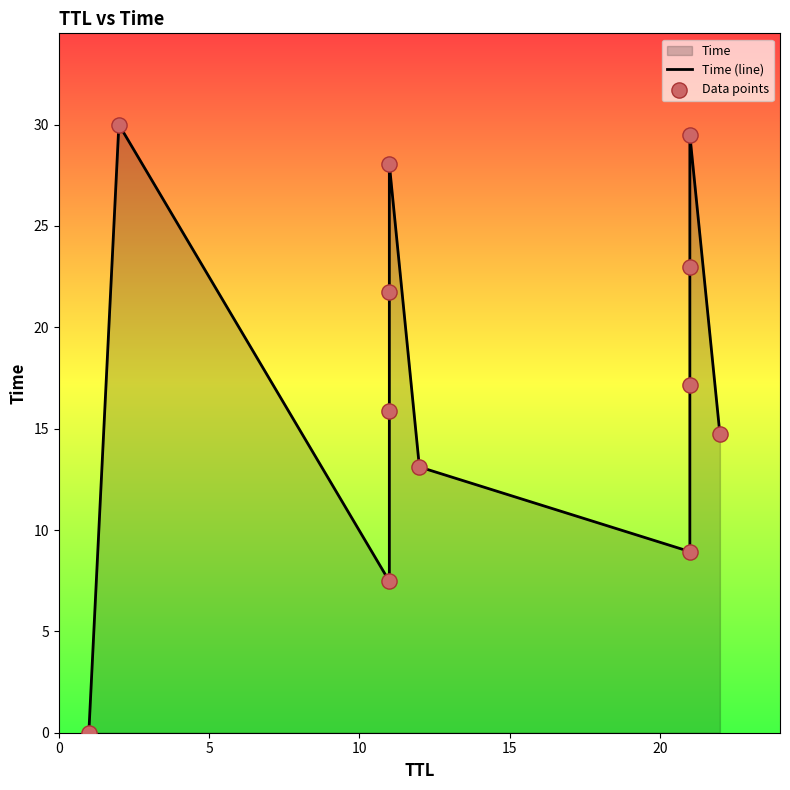

Which series has the widest spread of Y values?

Time (line)